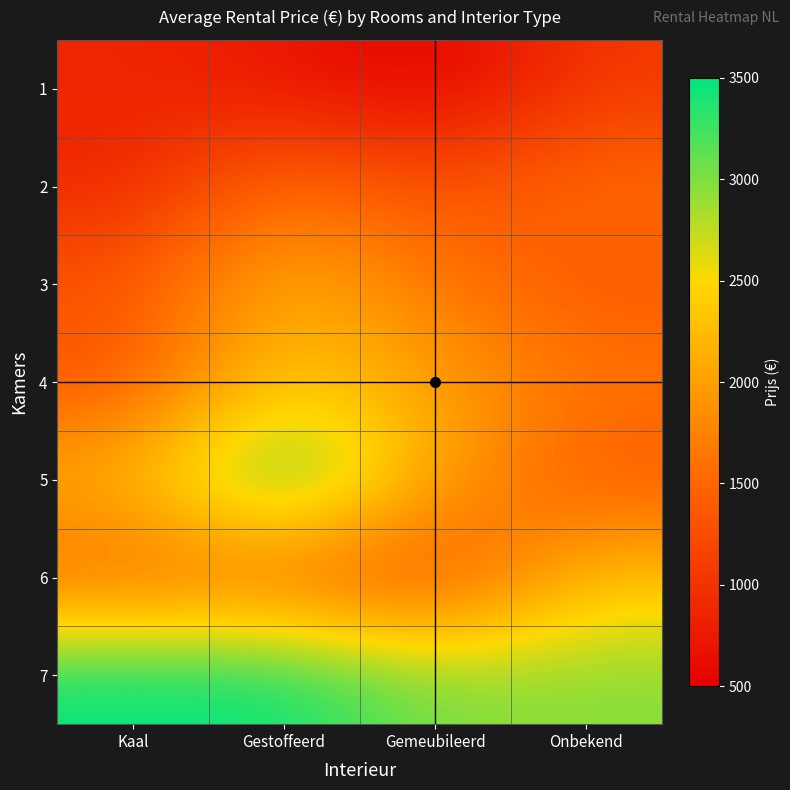

How many data points does each series have?

4